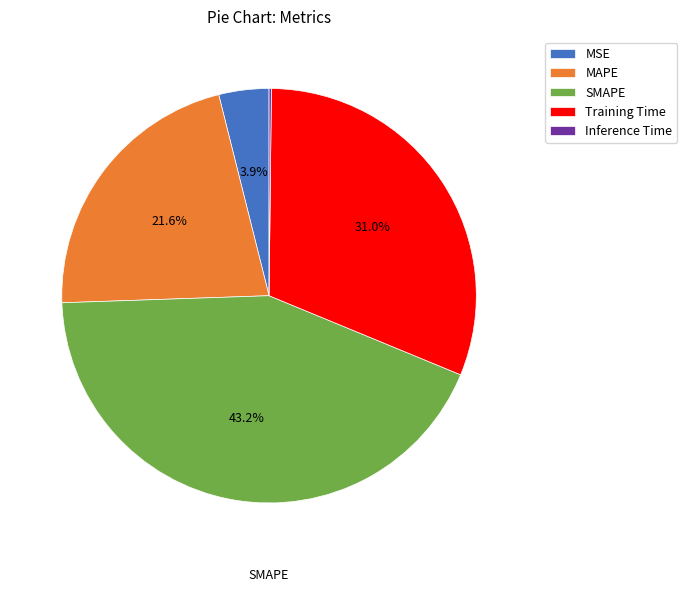

To the nearest percent, what is the difference between the MSE and SMAPE slice percentages?

39%